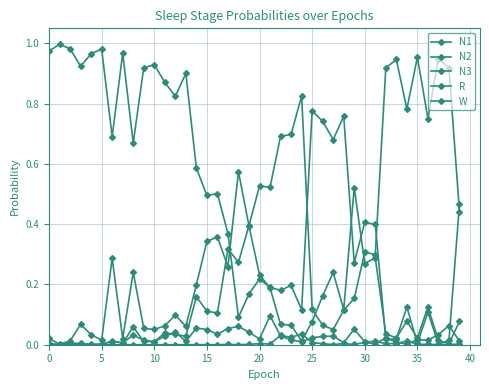

Does the chart have visible grid lines?

Yes